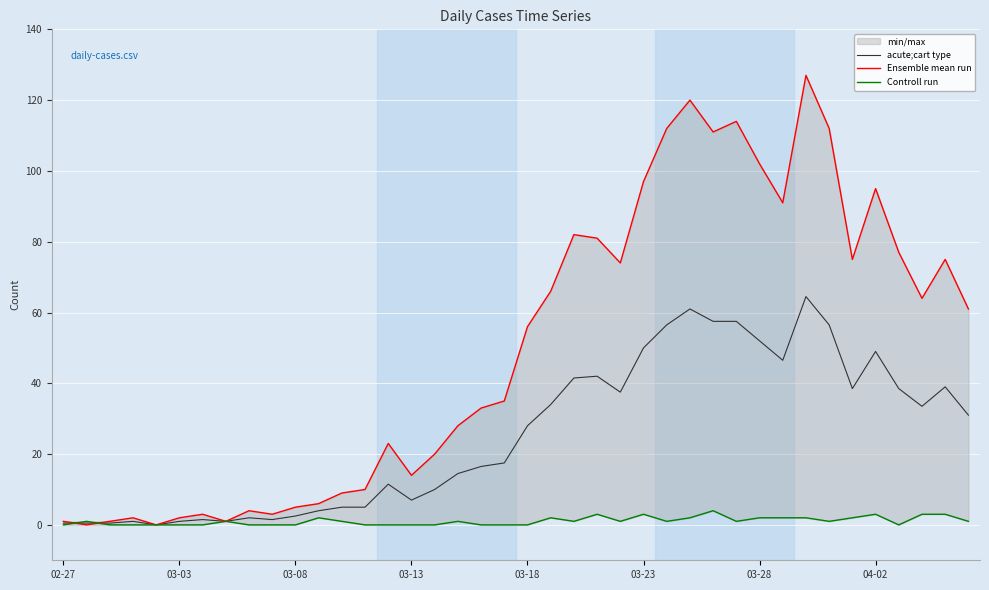

What is the highest value of the acute;cart type series?

64.5